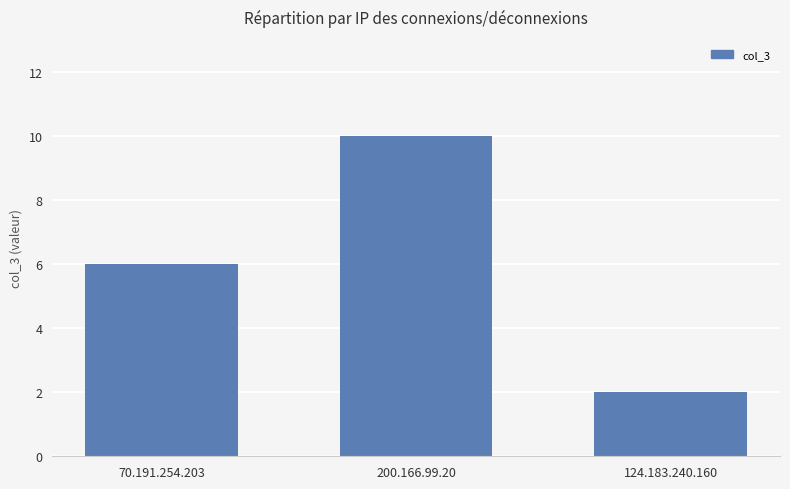

Approximately how many times larger is the value at 200.166.99.20 compared to 70.191.254.203?

1.7